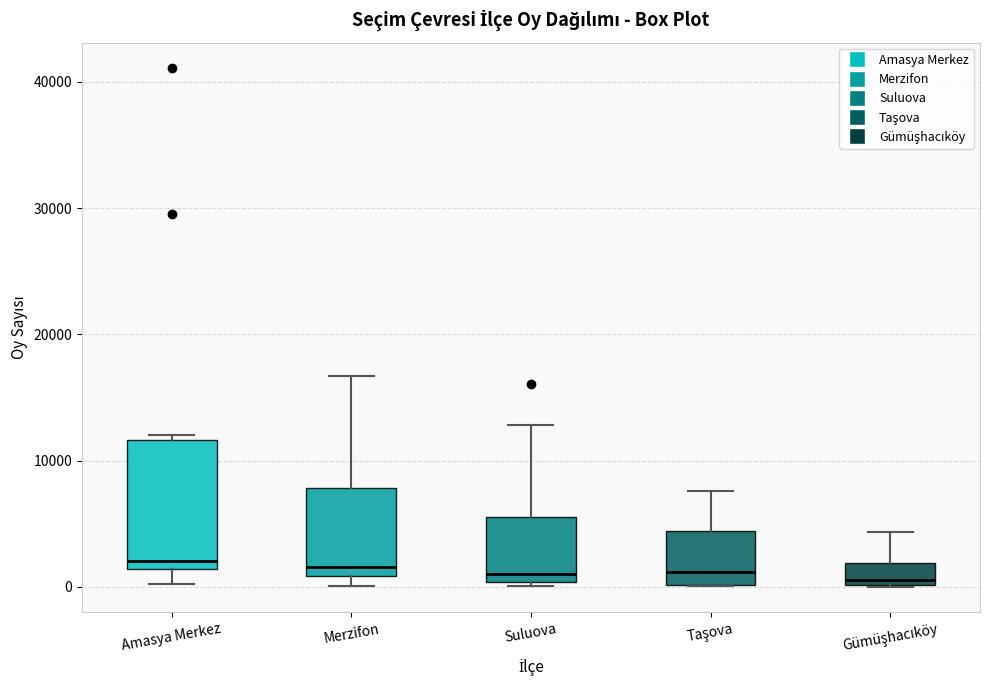

Reading left to right, read every box against the y-axis: the position of its median line, the range the box covers, and the ends of its whiskers. The values are not printed on the chart, so give them approximately, as read against the axis.

Amasya Merkez: median 2000, box 1000 to 12000, whiskers 0 to 12000 (just above the box's upper edge)
Merzifon: median 2000, box 1000 to 8000, whiskers 0 to 17000
Suluova: median 1000, box 0 to 6000, whiskers 0 (just below the box's lower edge) to 13000
Taşova: median 1000, box 0 to 4000, whiskers 0 to 8000
Gümüşhacıköy: median 1000, box 0 to 2000, whiskers 0 to 4000